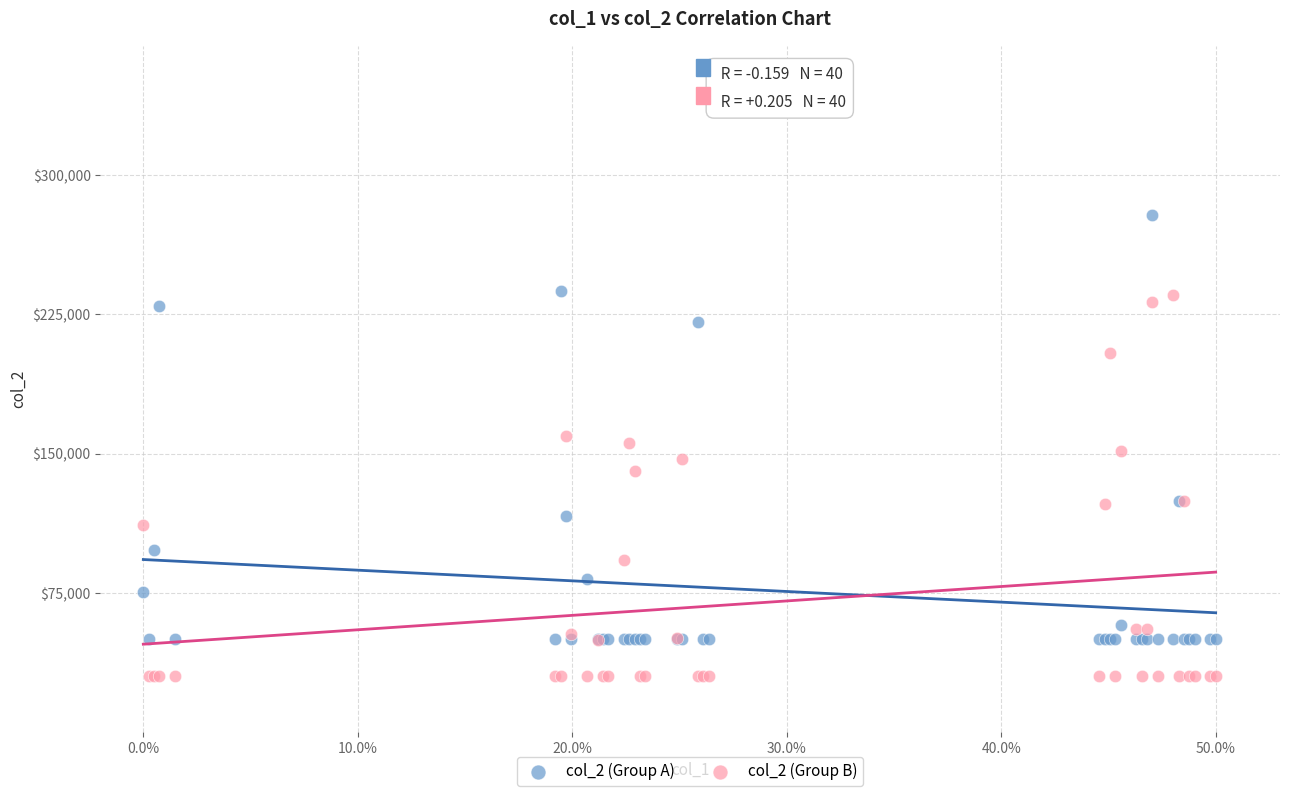

Which series contains the lowest Y value?

col_2 (Group B)